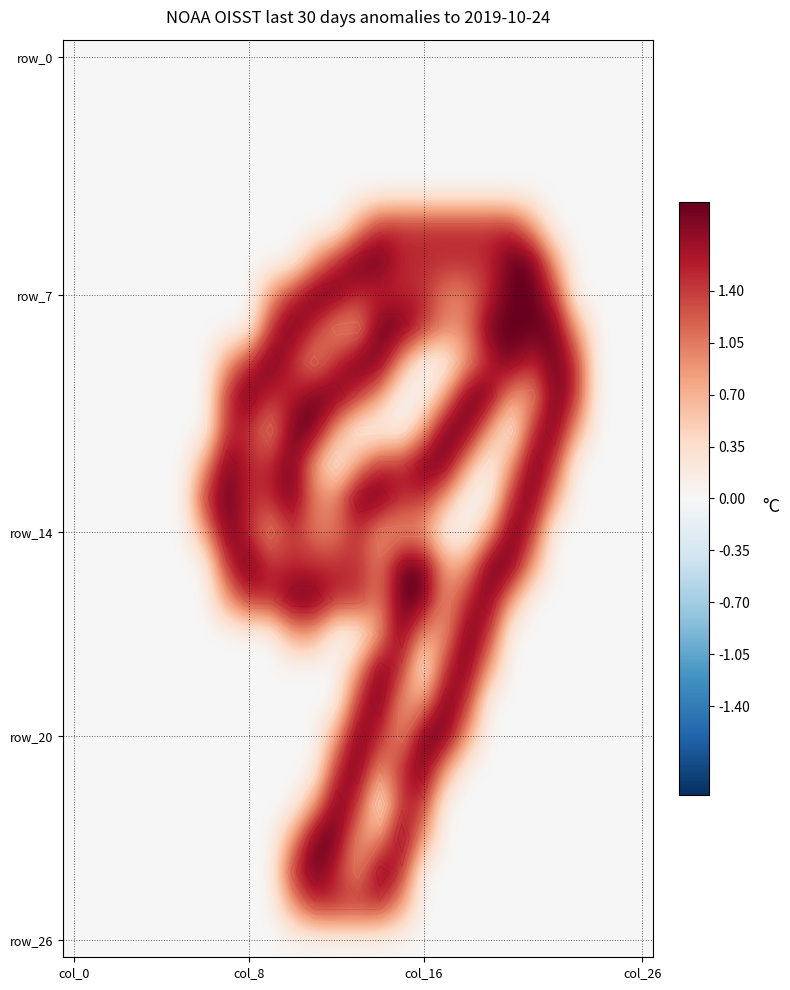

Between col_0 and 11, which series saw the biggest shift?

row_7